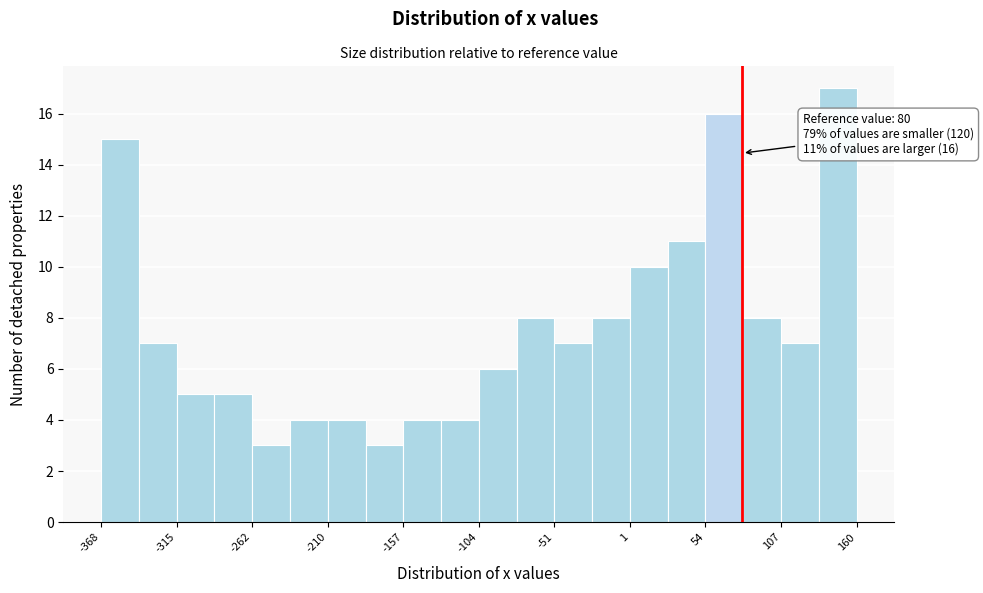

Around what value on the x-axis is the tallest bar? Give the approximate position of its centre, as read against the axis.

150